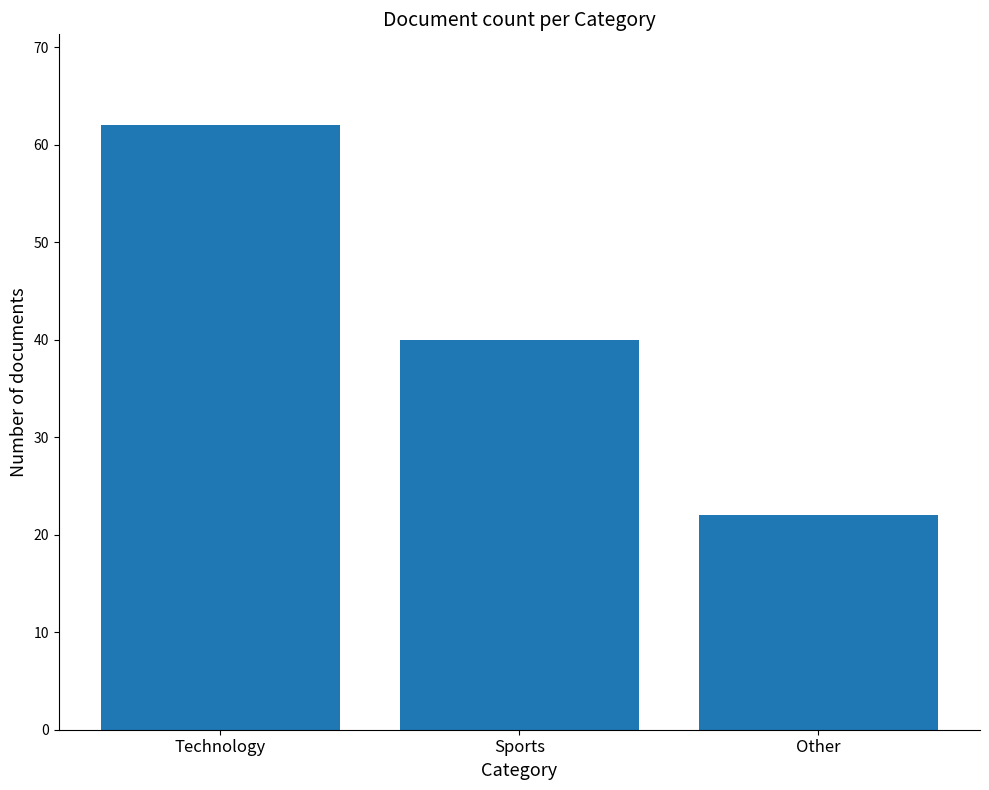

Rank the categories by value from lowest to highest.

Other, Sports, Technology